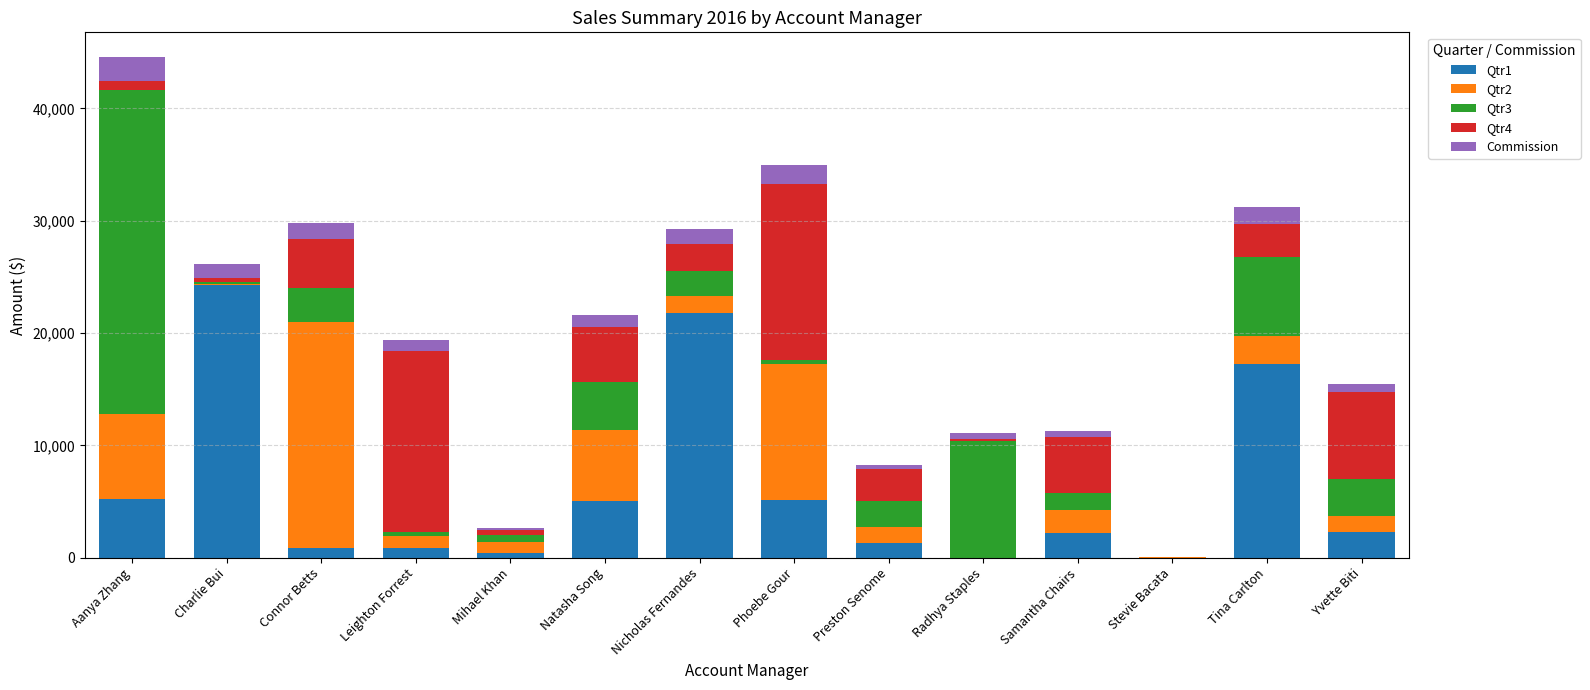

At which label does Qtr1 reach its peak?

Charlie Bui